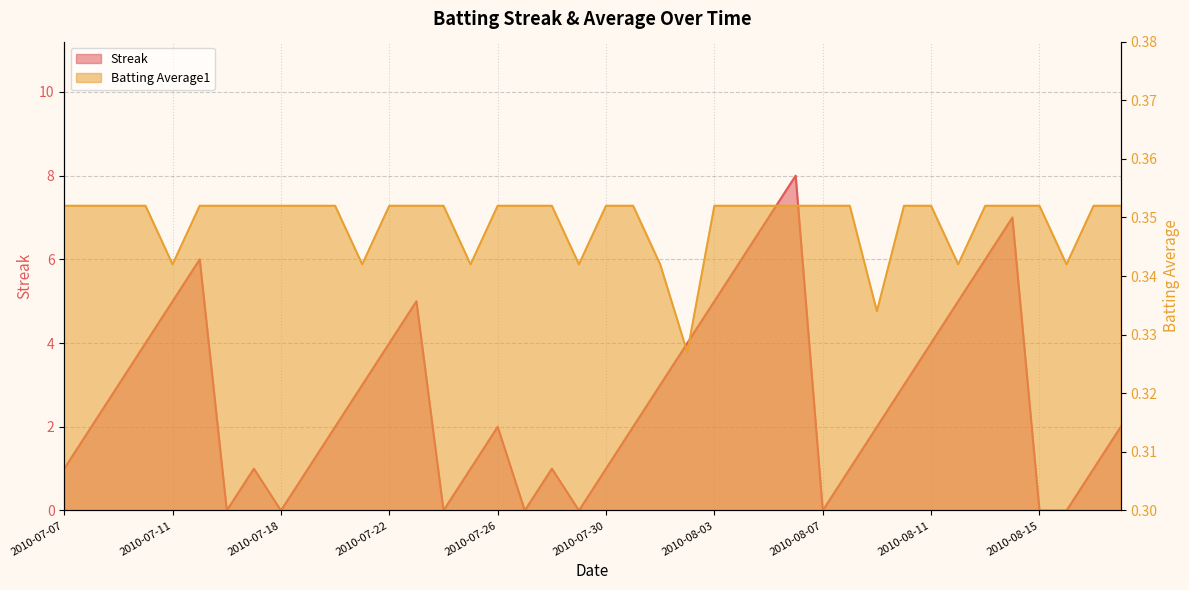

Reading left to right, list all the values displayed in this chart.

Streak: 1.0	2.0	3.0	4.0	5.0	6.0	0.0	1.0	0.0	1.0	2.0	3.0	4.0	5.0	0.0	1.0	2.0	0.0	1.0	0.0	1.0	2.0	3.0	4.0	5.0	6.0	7.0	8.0	0.0	1.0	2.0	3.0	4.0	5.0	6.0	7.0	0.0	0.0	1.0	2.0
Batting Average1: 0.4	0.4	0.4	0.4	0.3	0.4	0.4	0.4	0.4	0.4	0.4	0.3	0.4	0.4	0.4	0.3	0.4	0.4	0.4	0.3	0.4	0.4	0.3	0.3	0.4	0.4	0.4	0.4	0.4	0.4	0.3	0.4	0.4	0.3	0.4	0.4	0.4	0.3	0.4	0.4